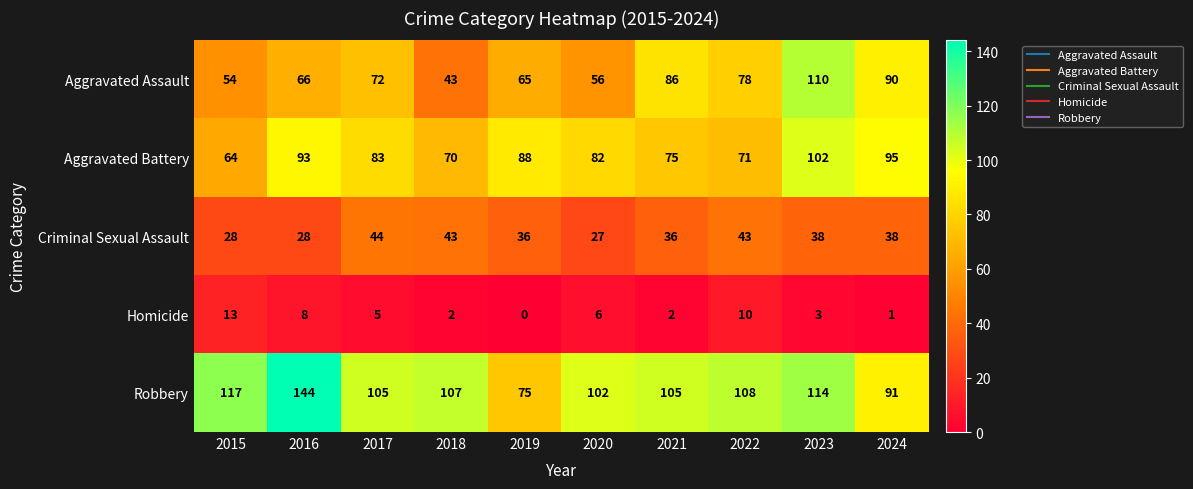

Which category has the highest value across all series?

2016